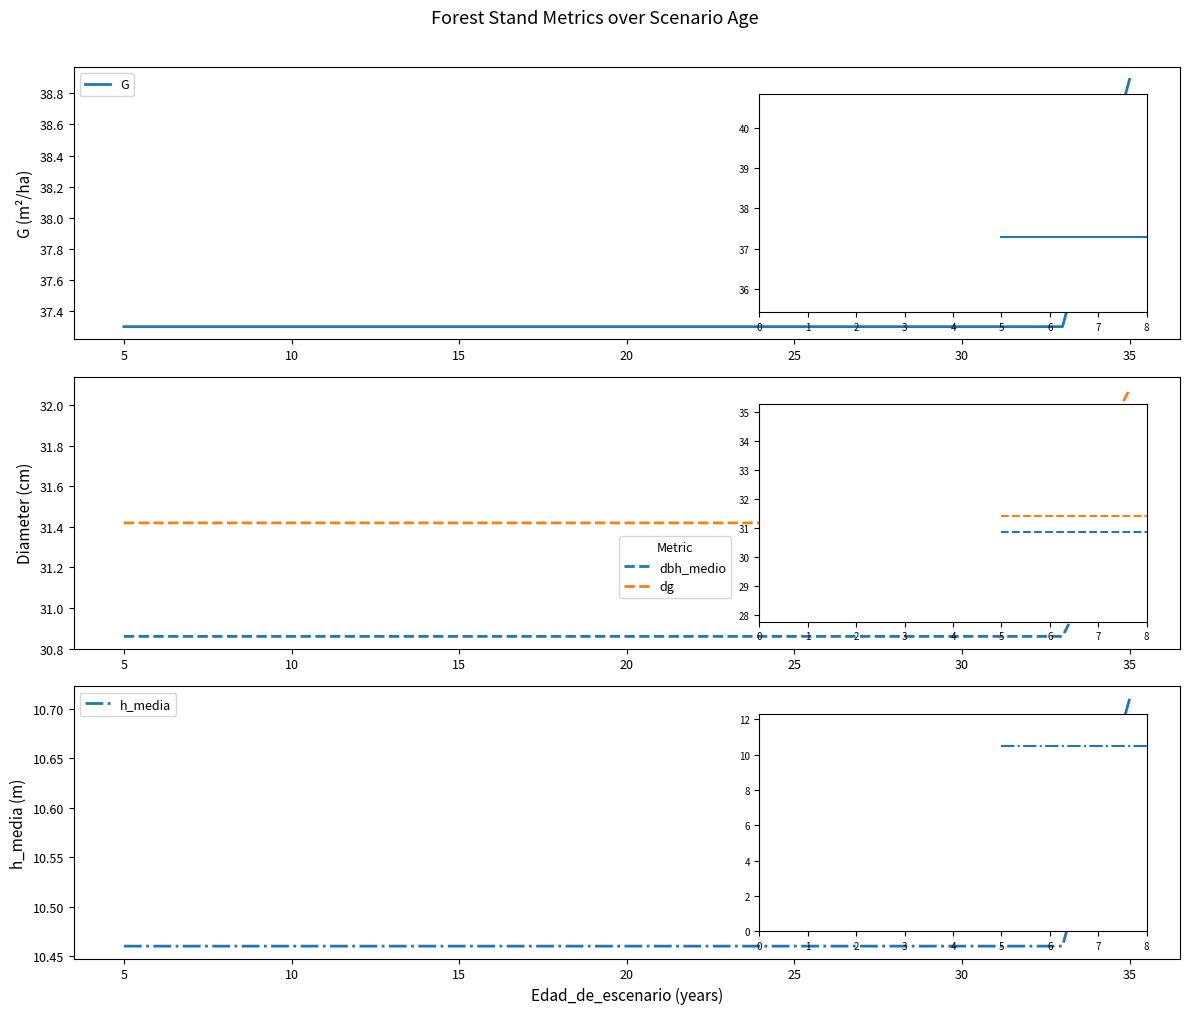

What is the difference between the maximum and minimum values in the G series?

1.6